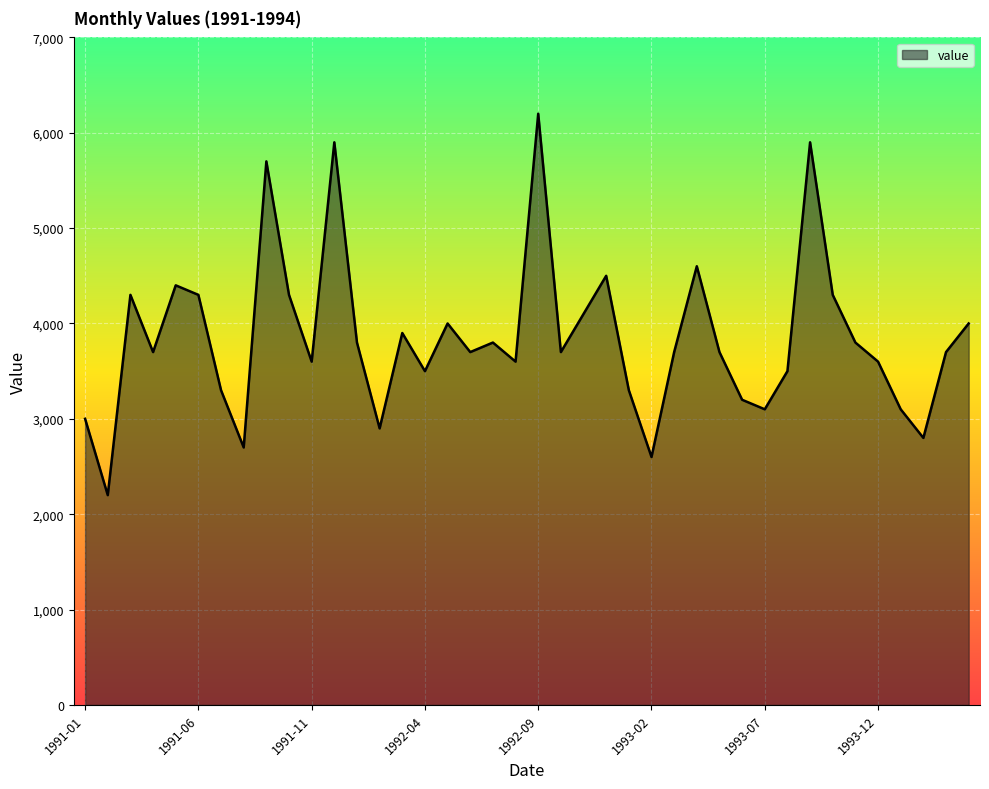

How many interior local valleys (lower than both neighbors) does the data have?

12